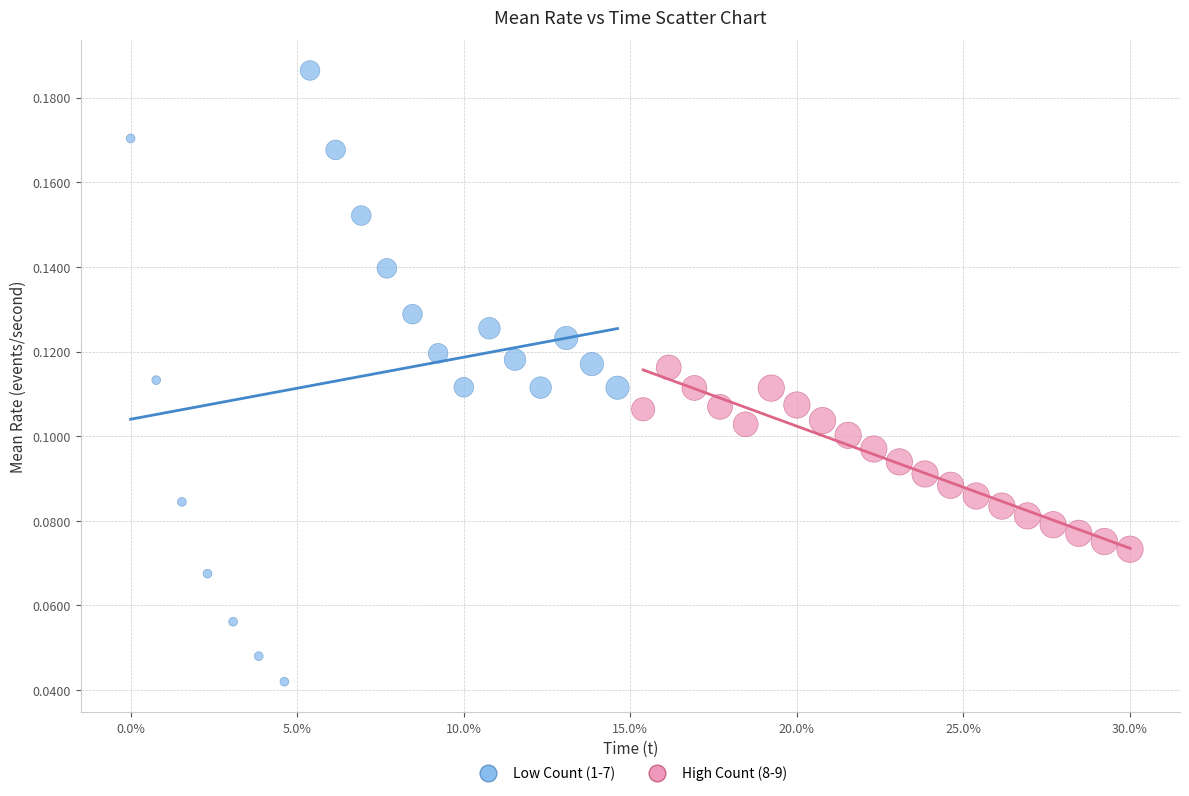

Which series contains the highest Y value?

Low Count (1-7)